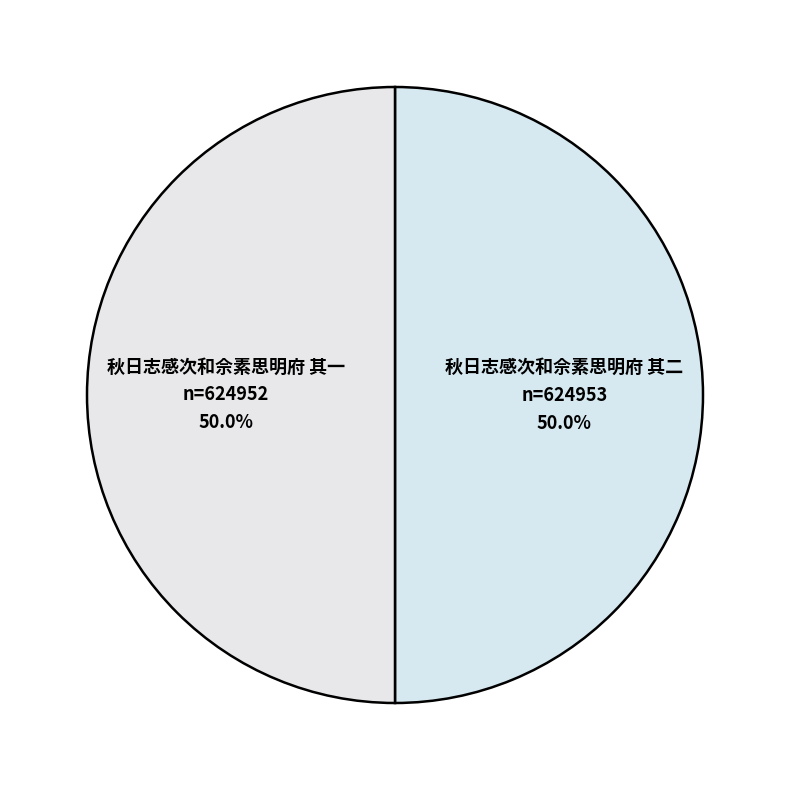

Is the sum of 秋日志感次和佘素思明府 其二 and 秋日志感次和佘素思明府 其一 greater than half?

Yes